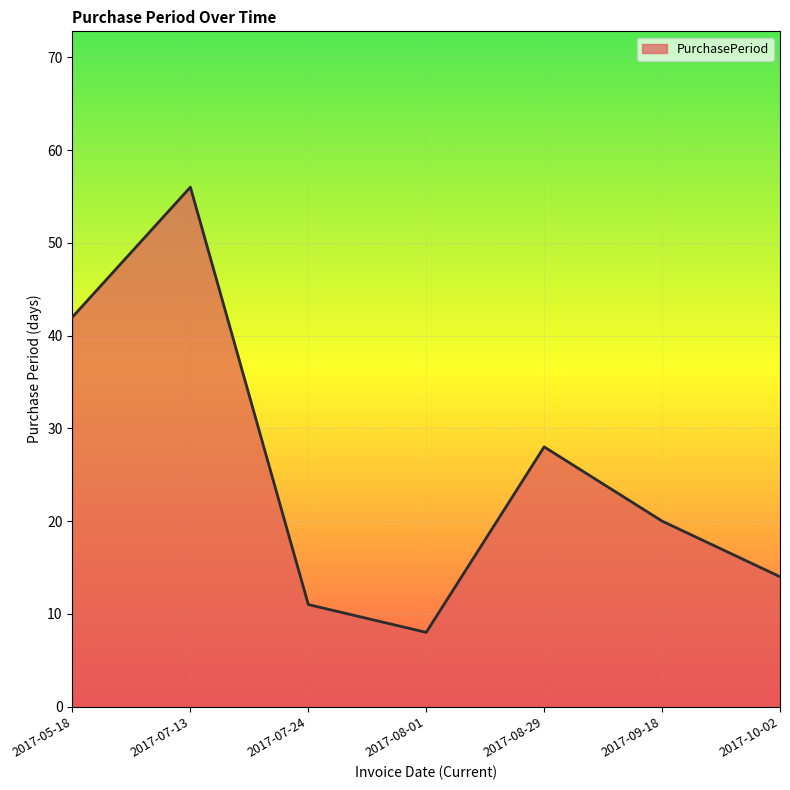

What is the difference between the maximum and minimum values?

48